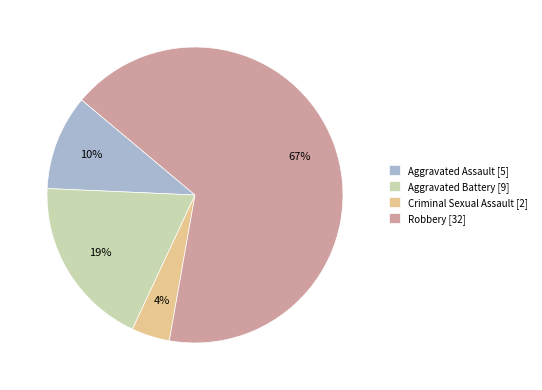

To the nearest percent, what is the average slice percentage?

25%